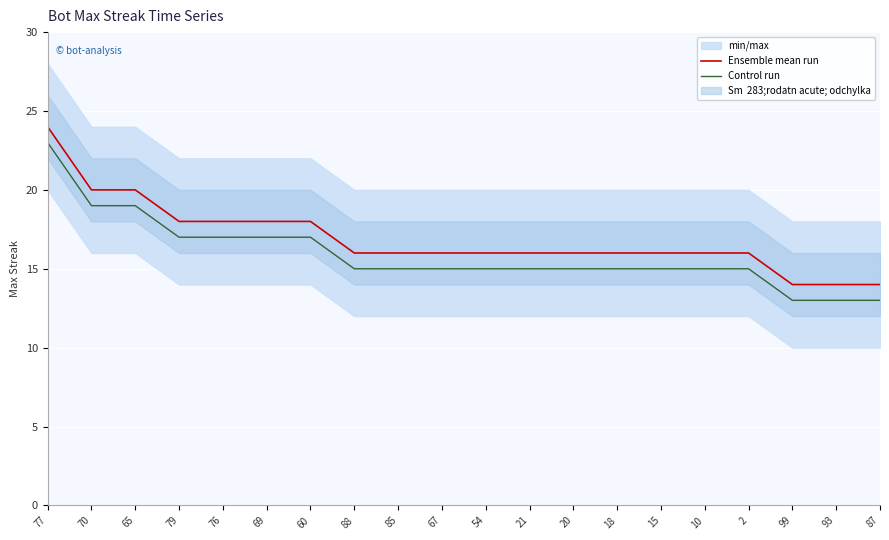

How many categories are shown in the chart?

20